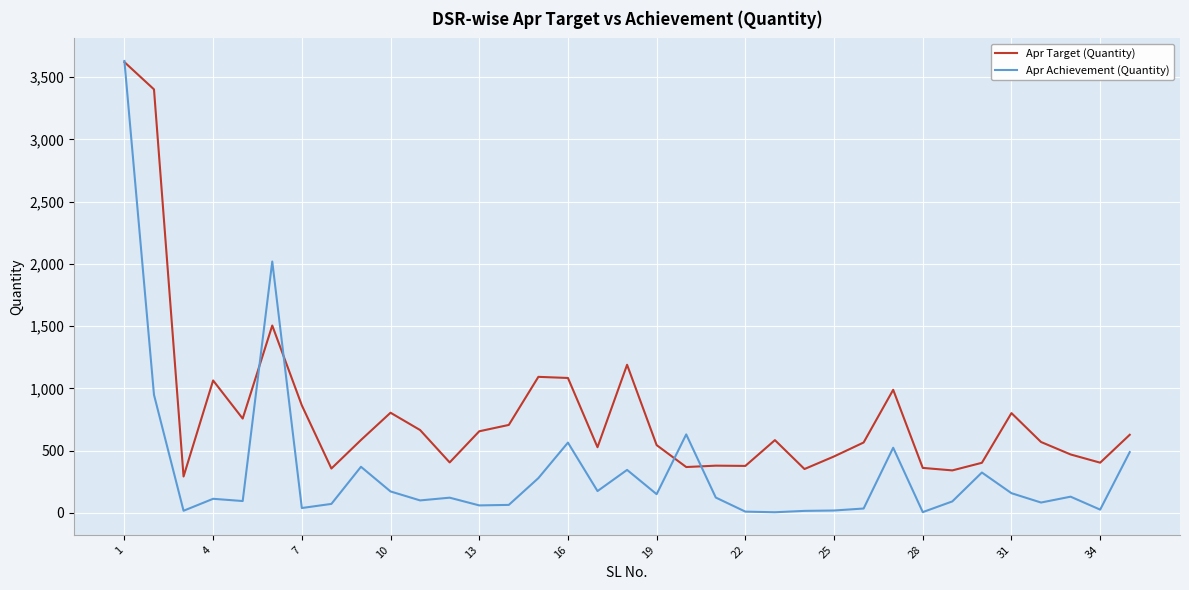

In Apr Achievement (Quantity), how many points are higher than both neighbors (excluding endpoints)?

10